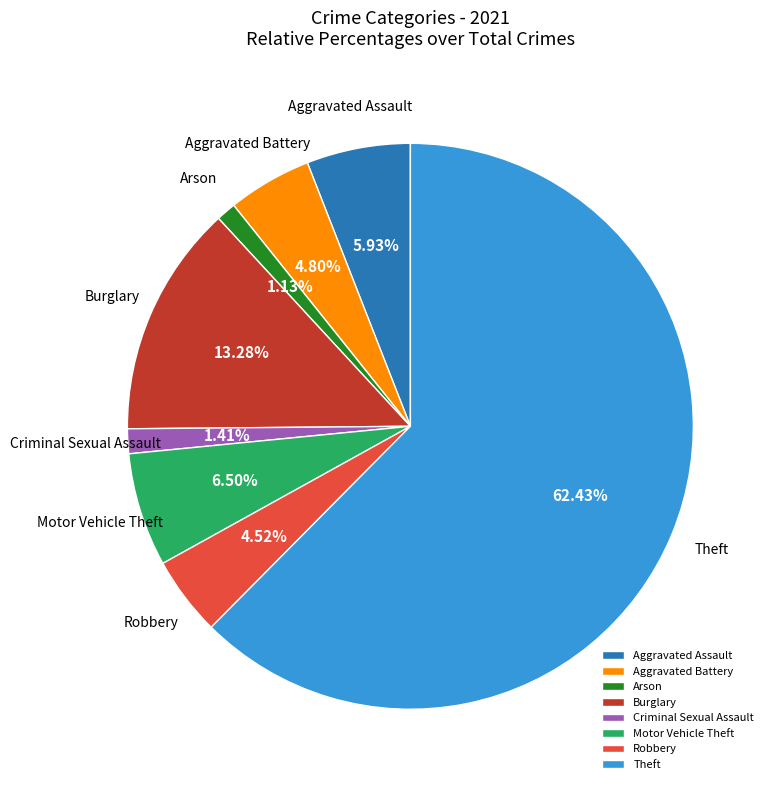

Which slice is the largest?

Theft